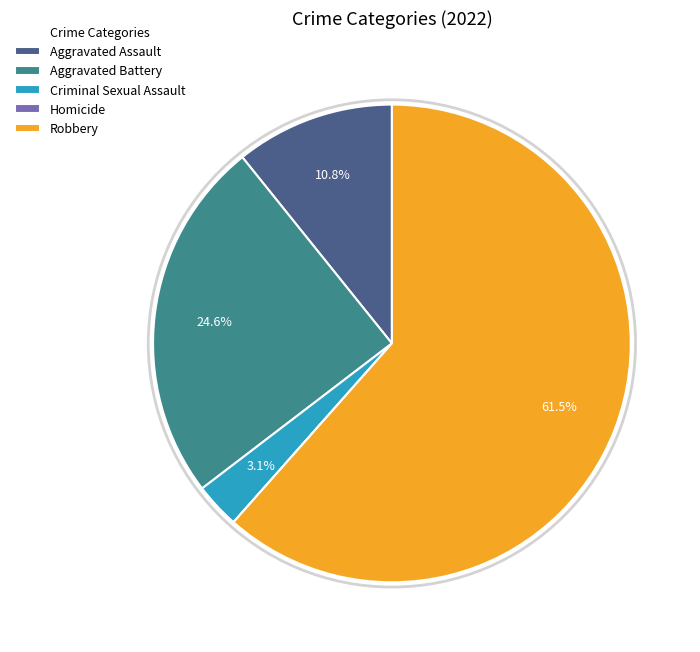

To the nearest percent, what percentage of the pie is Criminal Sexual Assault?

3%